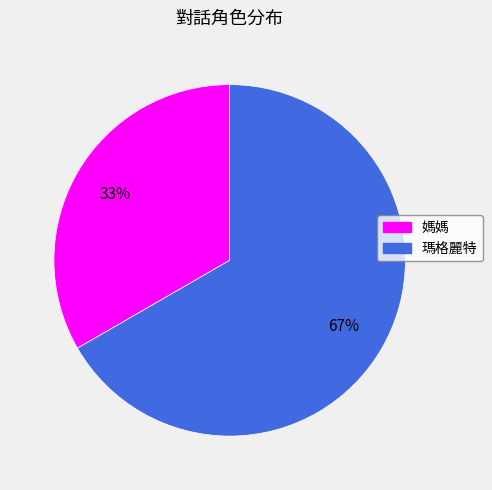

Which category has the biggest portion of the pie?

瑪格麗特